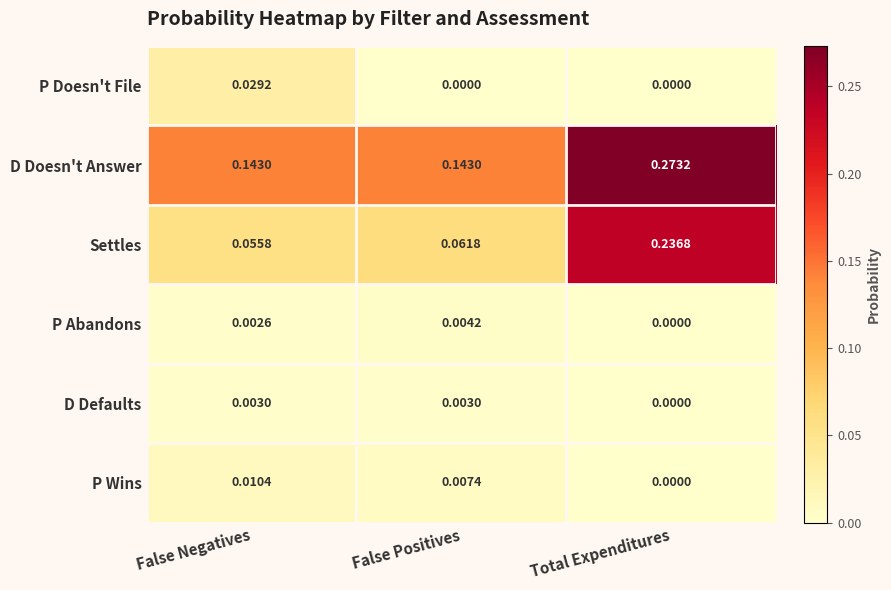

At which label is P Abandons closest to 0?

Total Expenditures